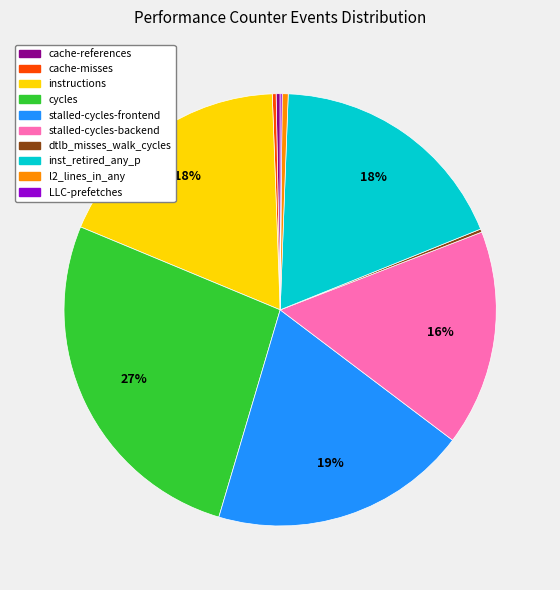

Which category has the biggest portion of the pie?

cycles